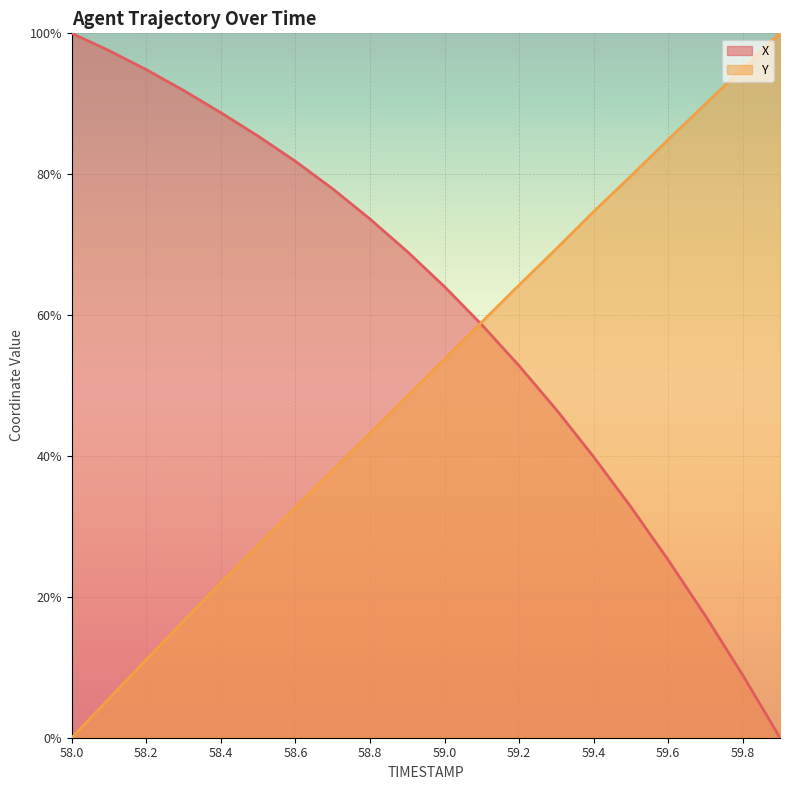

Reading left to right, list all the values displayed in this chart.

X: 1.0	1.0	0.9	0.9	0.9	0.9	0.8	0.8	0.7	0.7	0.6	0.6	0.5	0.5	0.4	0.3	0.3	0.2	0.1	0.0
Y: 0.0	0.1	0.1	0.2	0.2	0.3	0.3	0.4	0.4	0.5	0.5	0.6	0.6	0.7	0.7	0.8	0.8	0.9	1.0	1.0